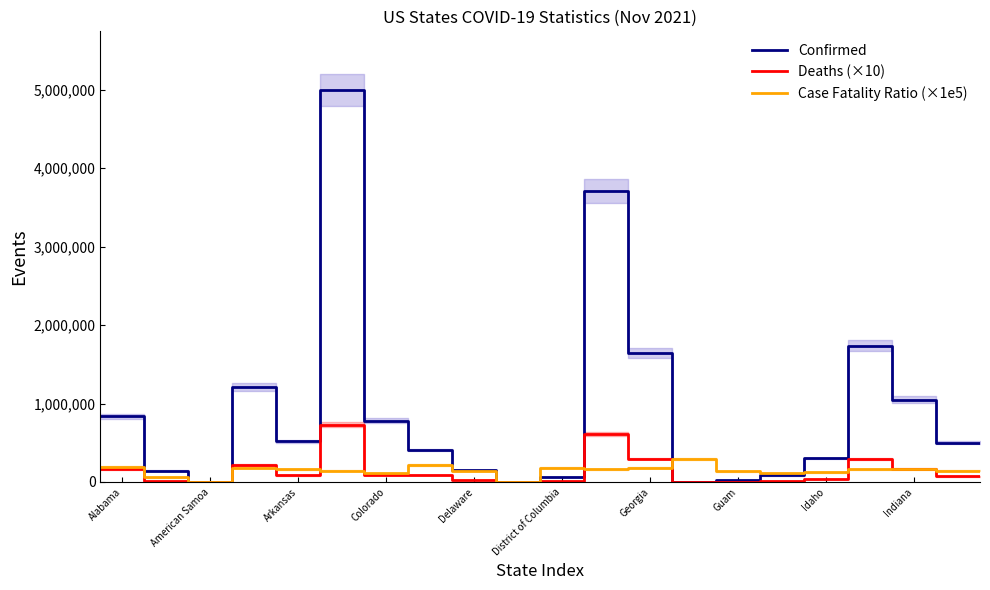

After their last crossing, which series has the higher values: Case Fatality Ratio (×1e5) or Confirmed?

Confirmed